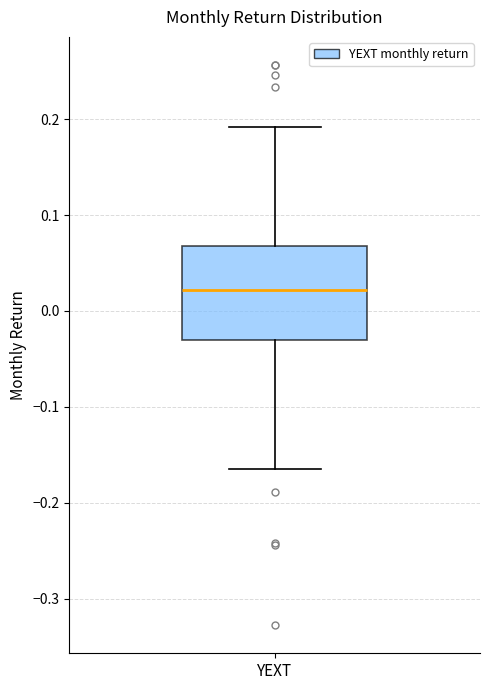

Read this box plot against the y-axis: the position of the median line, the range covered by the box, and the ends of both whiskers. The values are not printed on the chart, so give them approximately, as read against the axis.

median 0.02, box -0.03 to 0.07, whiskers -0.16 to 0.19